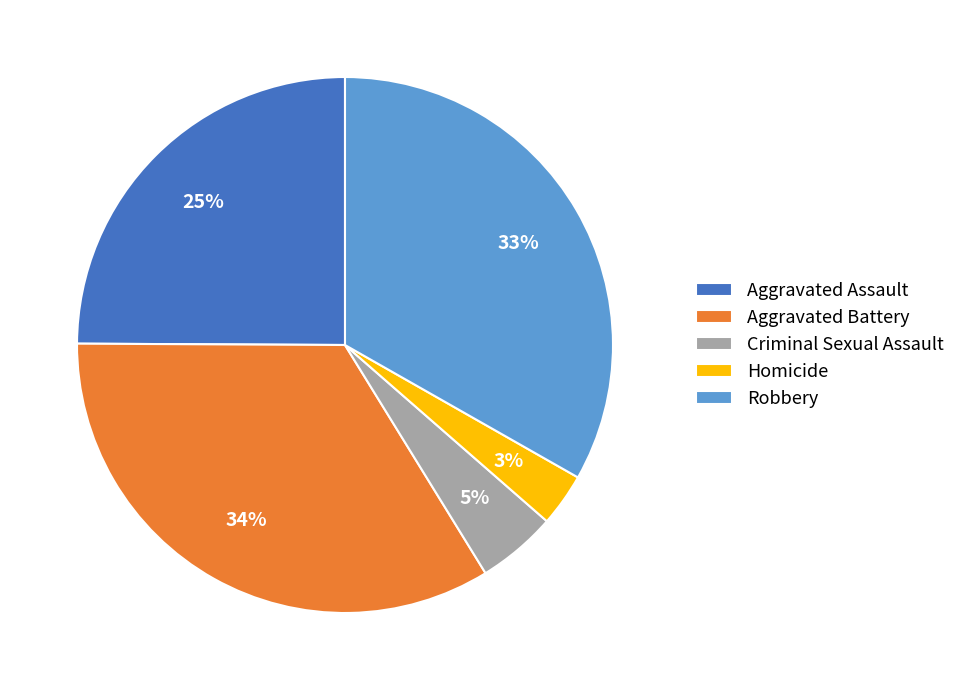

Which has a higher value, Aggravated Battery or Homicide?

Aggravated Battery